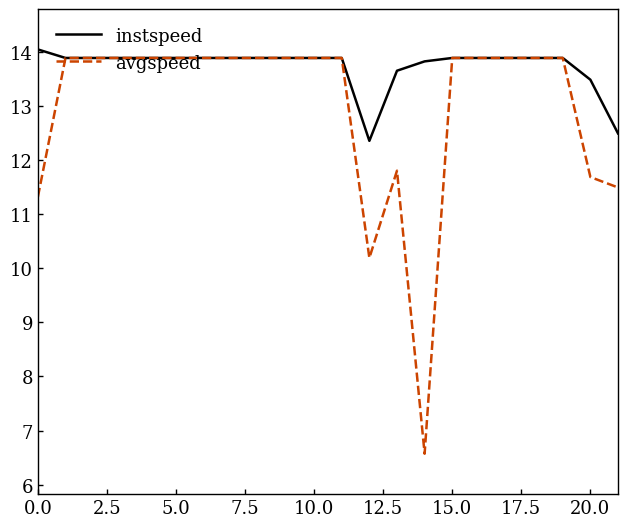

Which series has the largest total across all categories?

instspeed